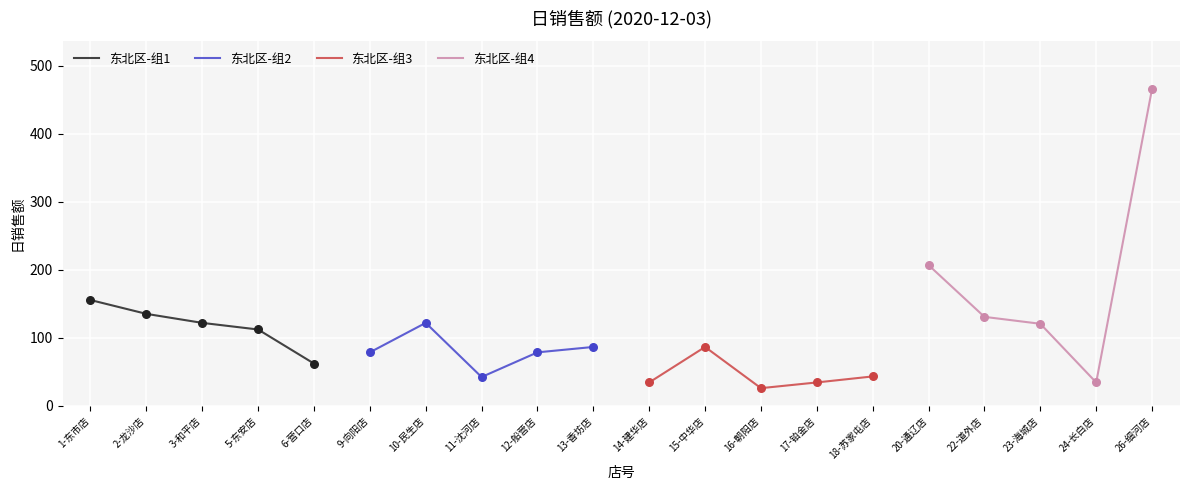

Which series contains the lowest Y value?

东北区-组3